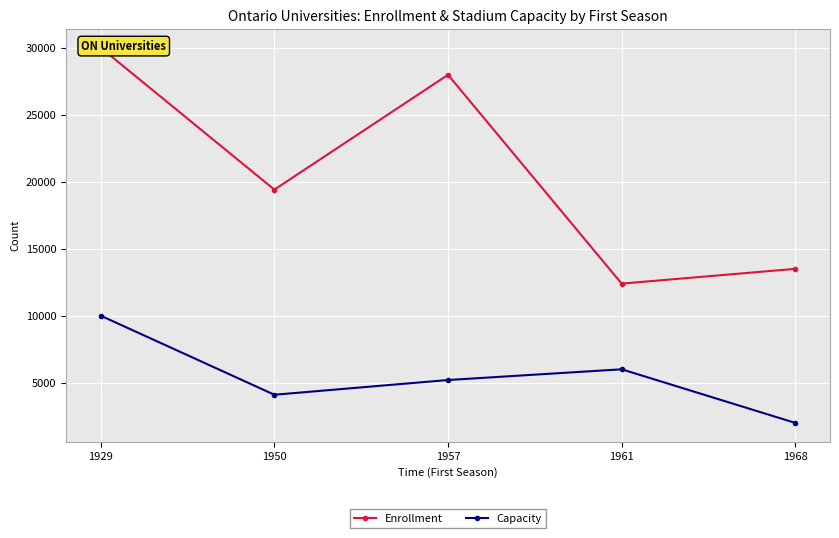

True or false: Enrollment and Capacity cross at least once.

False